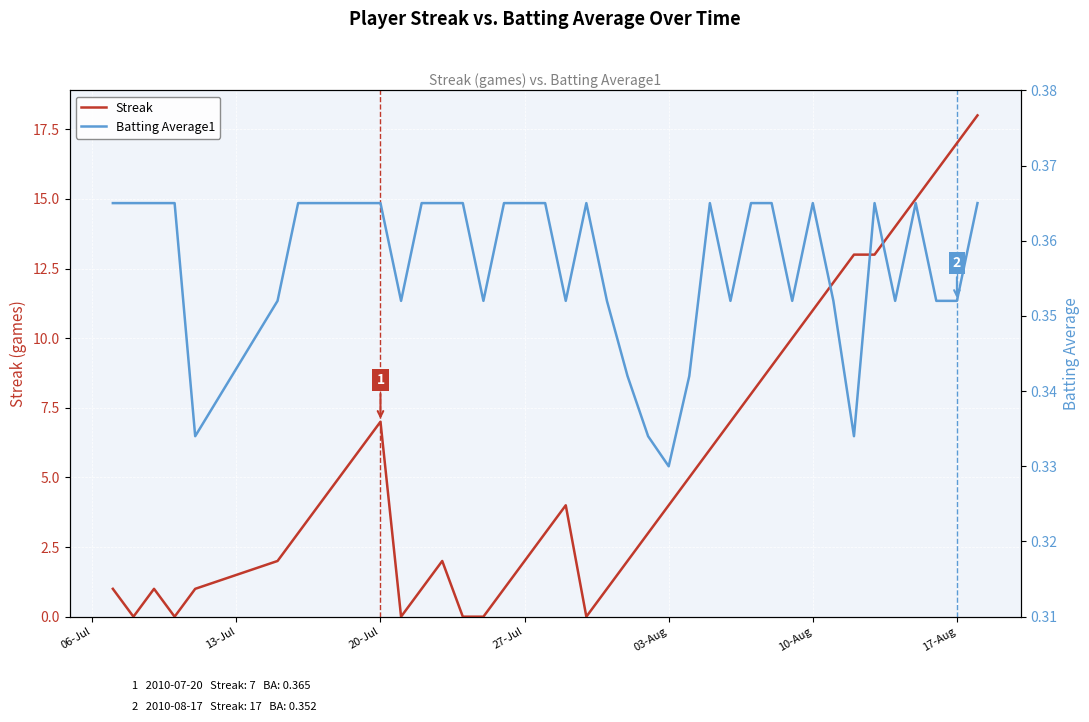

How many lines are shown in the chart?

2